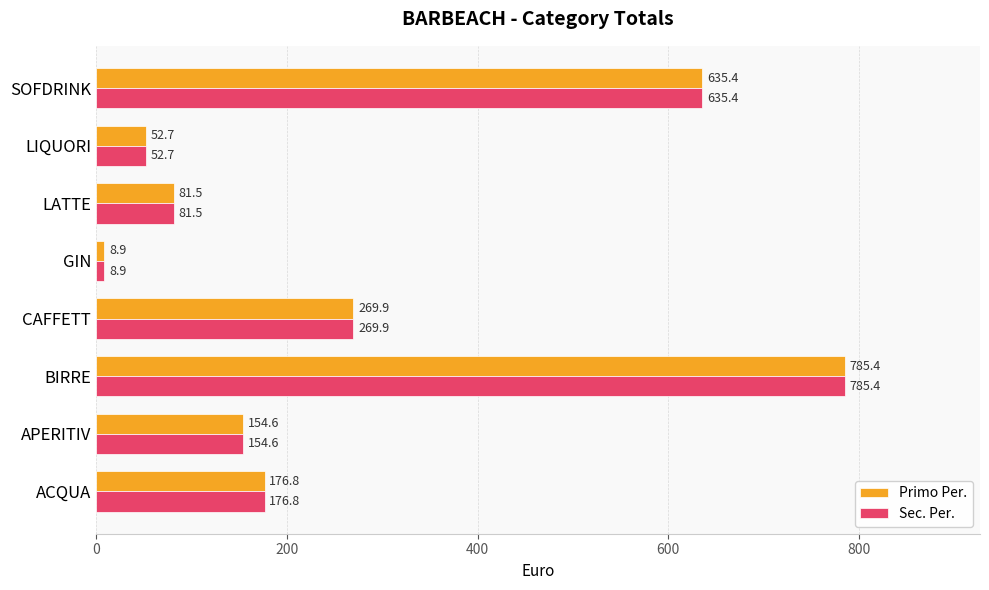

Where is Primo Per. nearest to the value 397?

CAFFETT